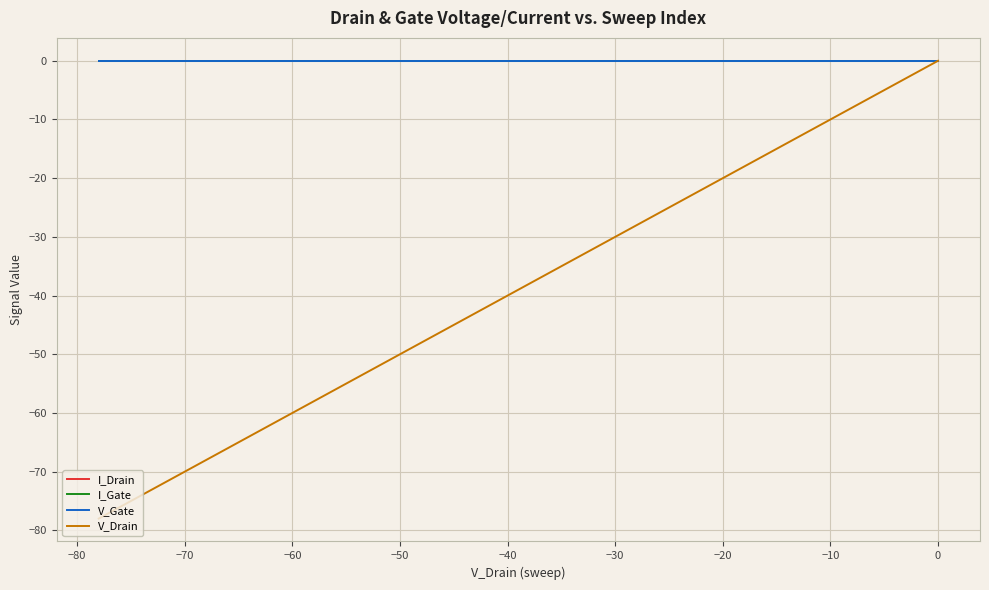

At which category does I_Gate reach its first local valley?

−60